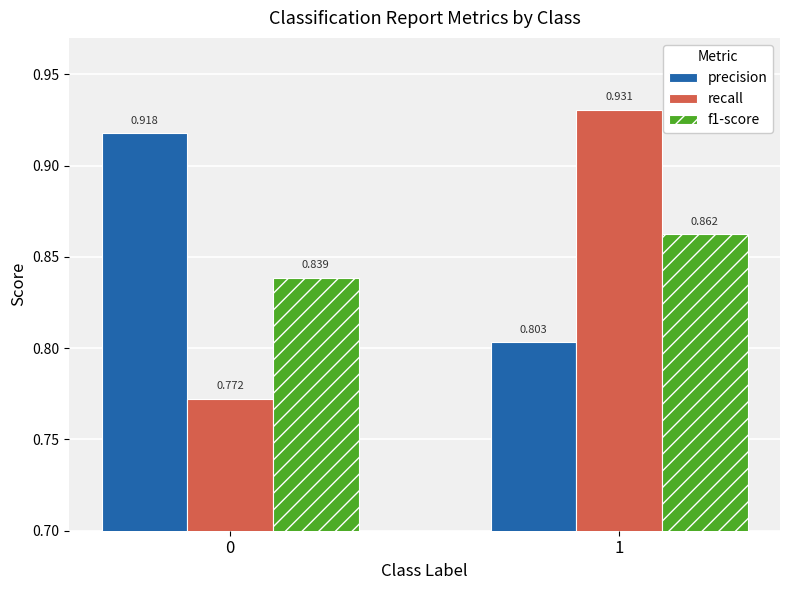

Which series has the largest range (max minus min)?

recall